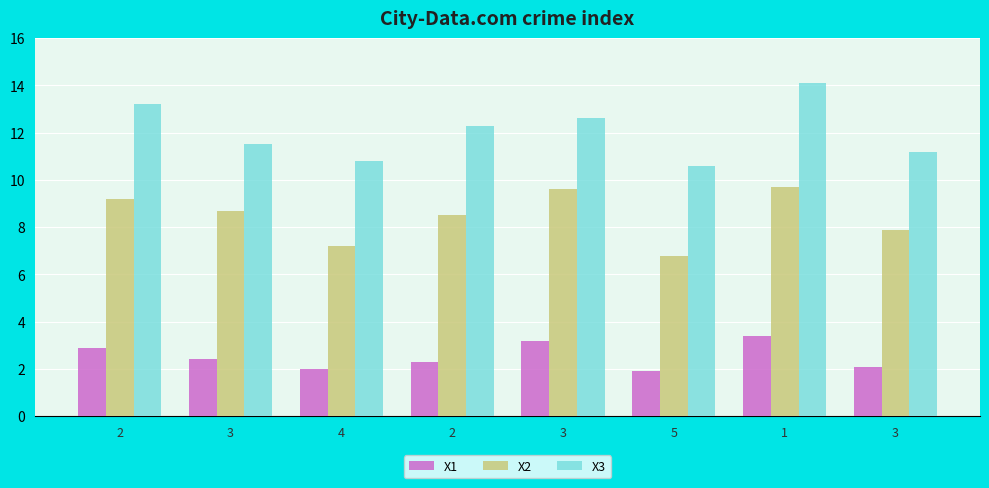

Which series has the largest total across all categories?

X3